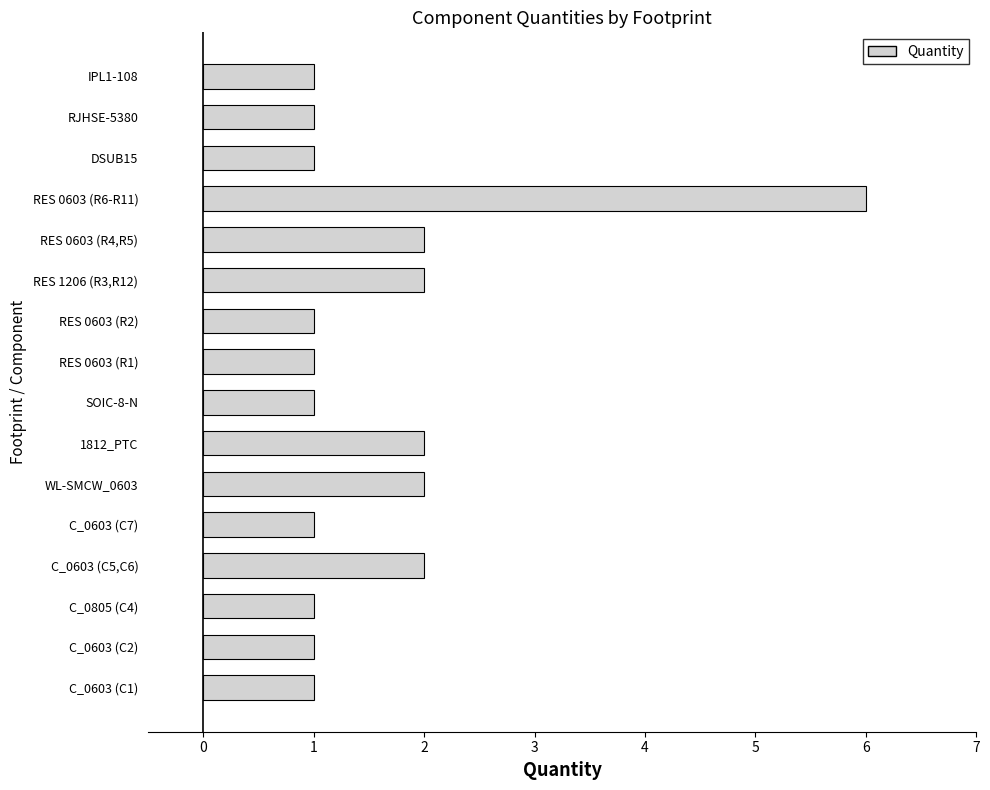

At which category does the chart reach its peak across all series?

RES 0603 (R6-R11)